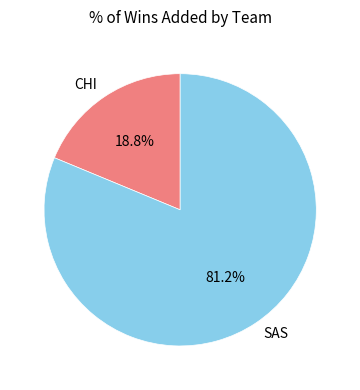

To the nearest percent, what percentage of the pie is SAS?

81%